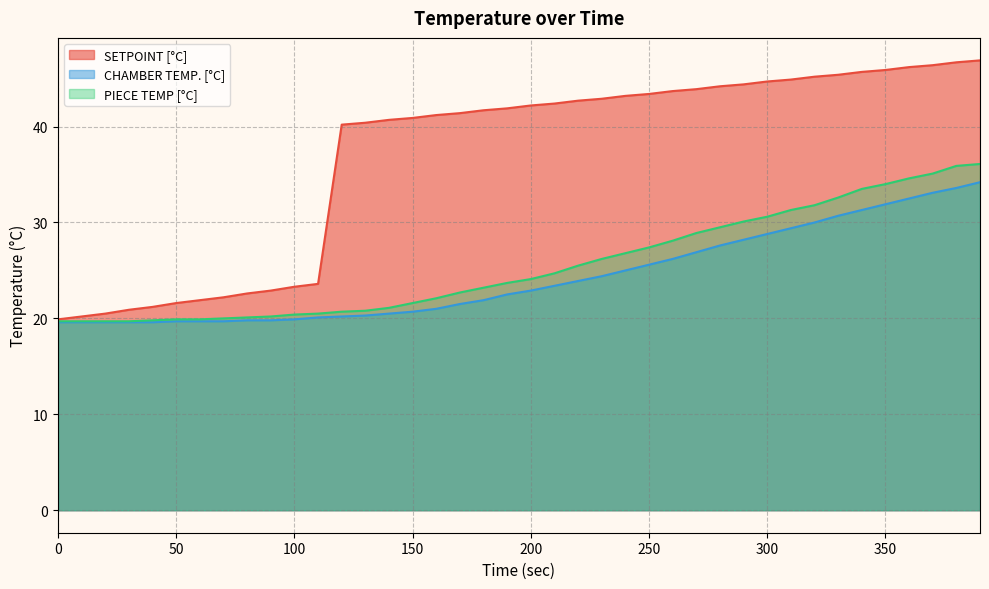

The value of SETPOINT [°C] at 300 is 44.7. True or false?

True